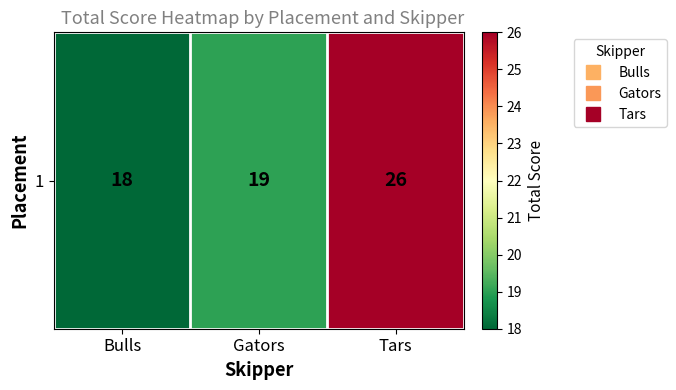

Approximately how many times larger is the value at Bulls compared to Gators?

0.9